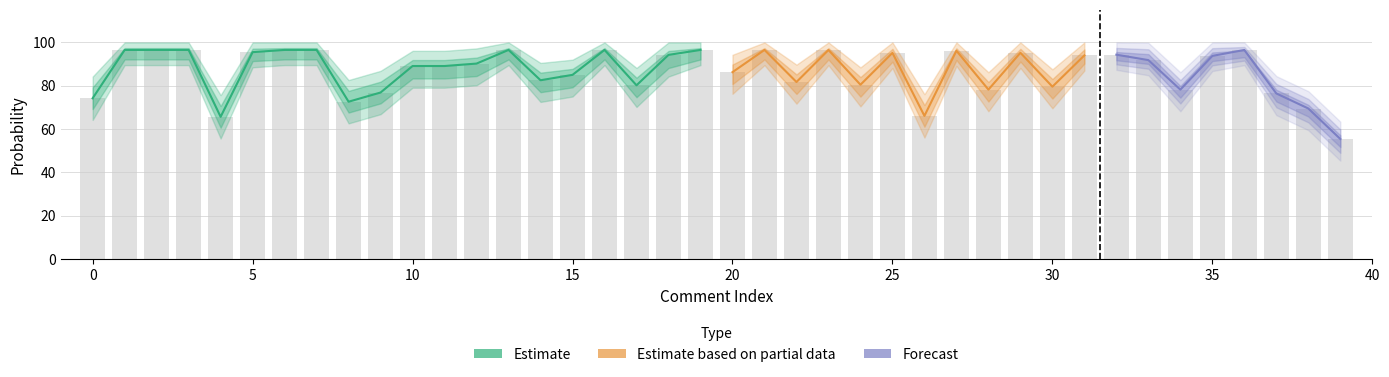

What is the value of the Estimate_lower bar at the 19th from the left?

84.3